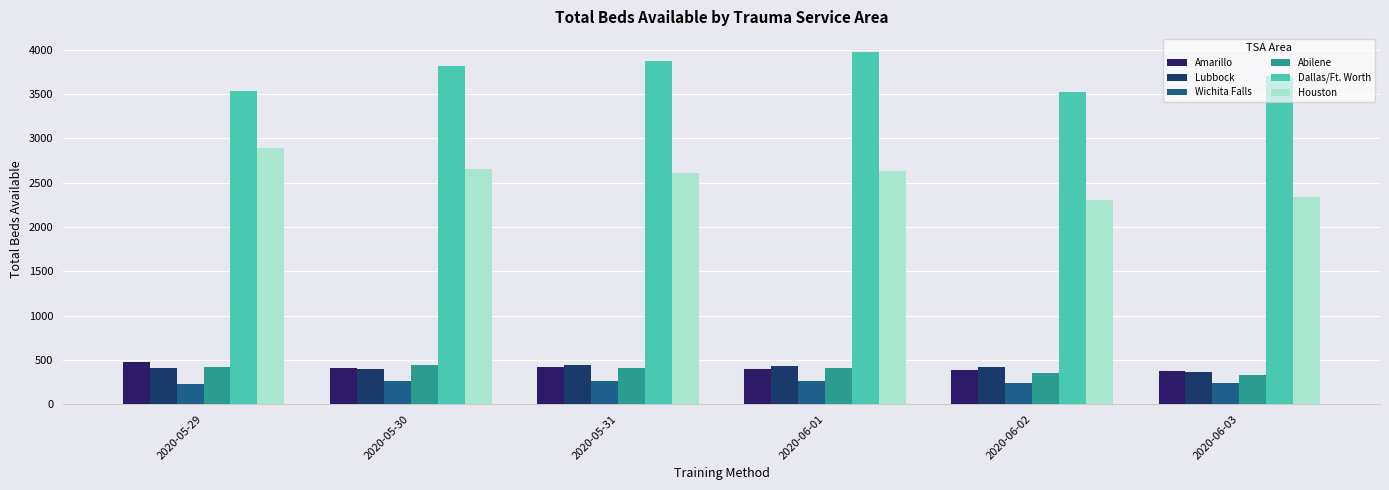

True or false: Houston has a value of 2659 at 2020-05-30.

True